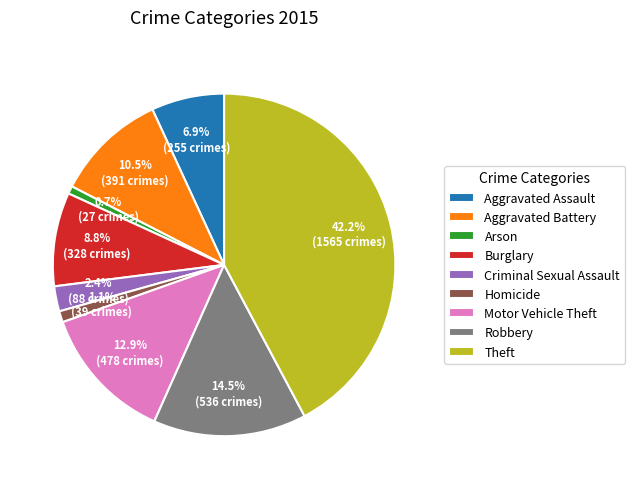

How many segments does this pie chart have?

9